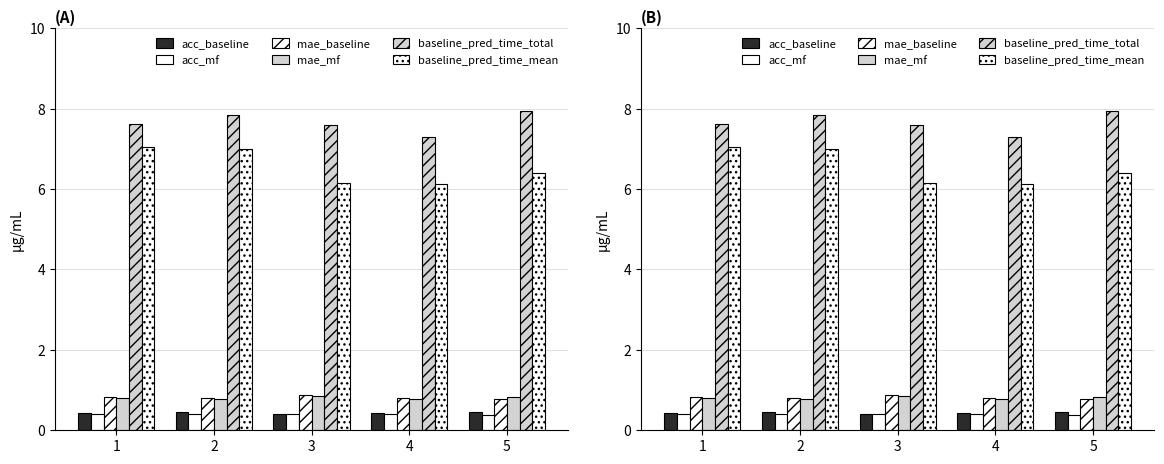

At which category is the sum across all series the highest?

2